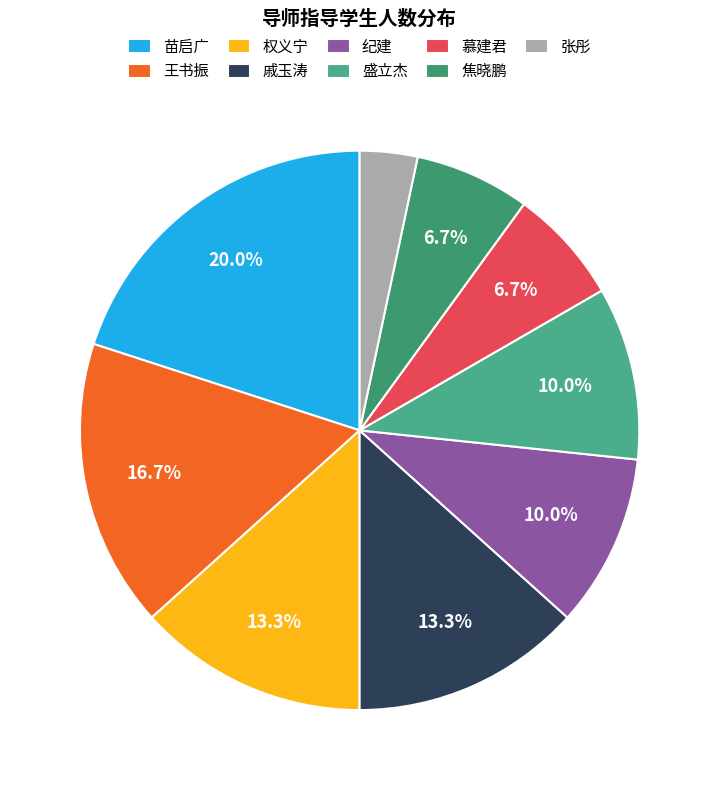

What percentage is NOT represented by 盛立杰?

90.0%